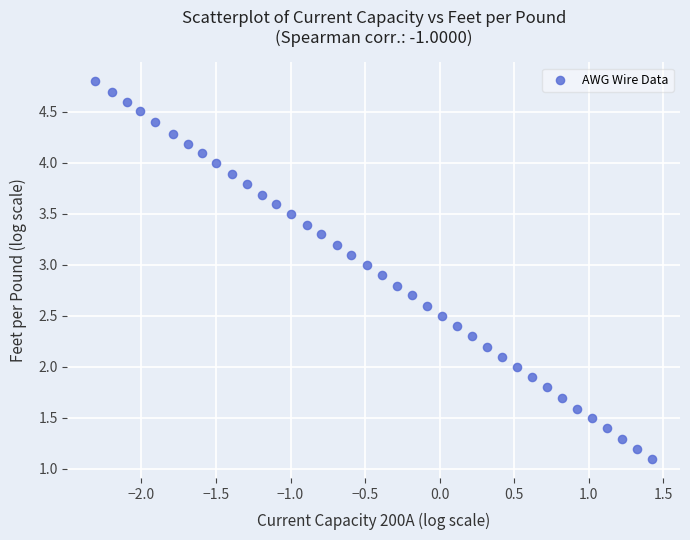

What is the range of X values (max minus min)?

3.7